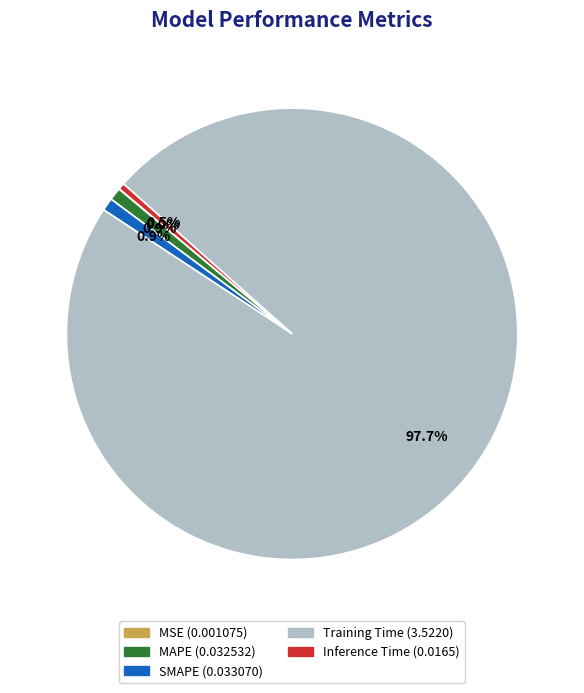

To the nearest percent, what is the difference between the Training Time and MAPE slice percentages?

97%